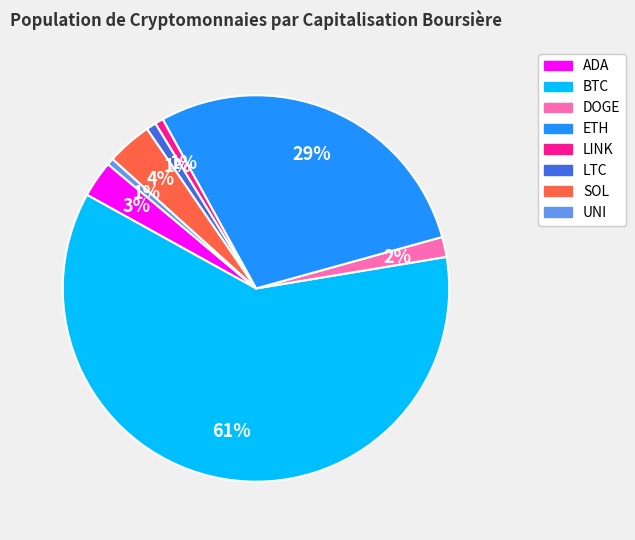

Is the sum of UNI and DOGE greater than half?

No